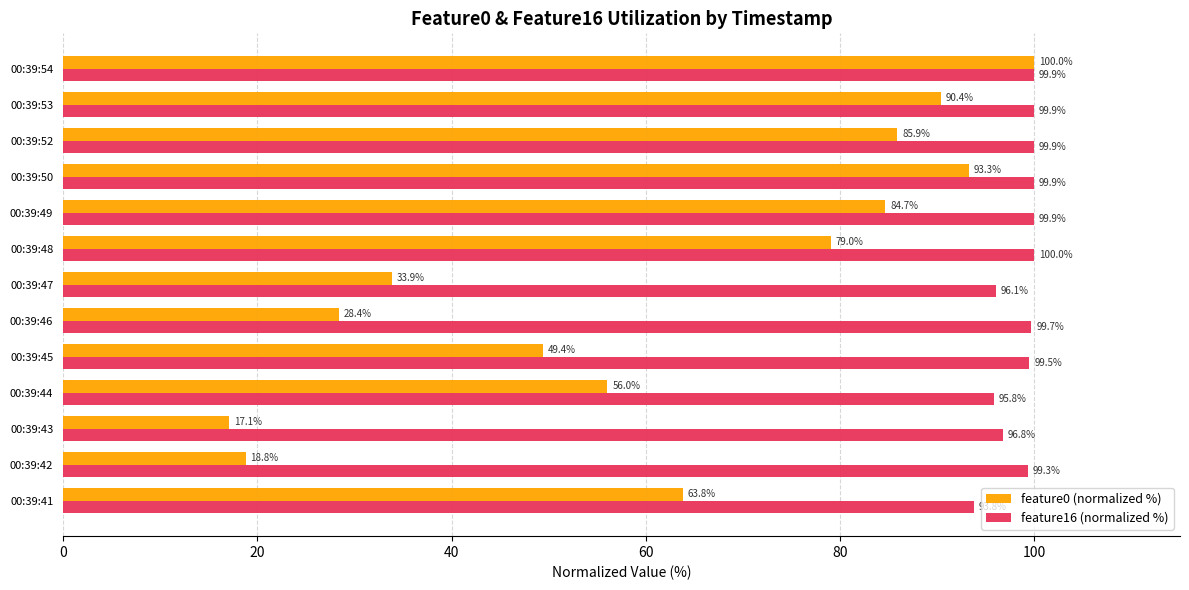

Which series has the widest spread of values?

feature0 (normalized %)